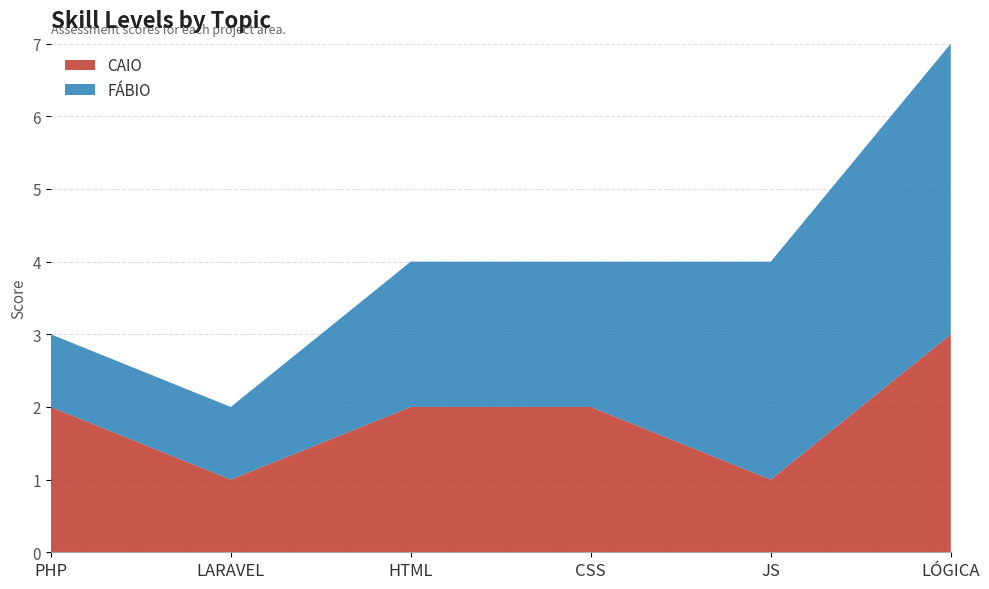

Reading left to right, transcribe all the data shown in this chart.

CAIO: PHP=2	LARAVEL=1	HTML=2	CSS=2	JS=1	LÓGICA=3
FÁBIO: PHP=1	LARAVEL=1	HTML=2	CSS=2	JS=3	LÓGICA=4